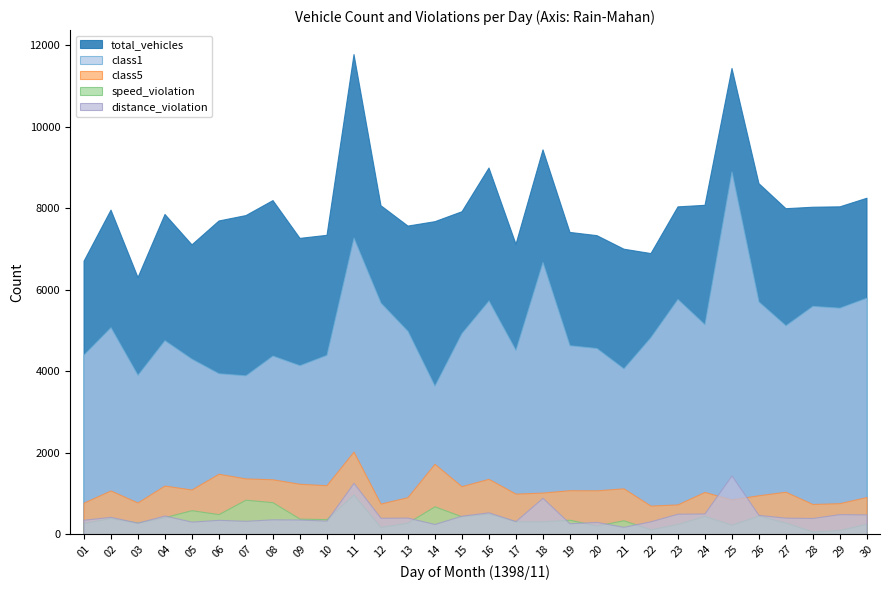

Reading left to right, list all the values displayed in this chart.

total_vehicles: 6714	7969	6313	7862	7116	7702	7835	8203	7275	7350	11789	8077	7577	7685	7929	9003	7131	9449	7421	7342	7009	6902	8049	8087	11449	8619	8004	8040	8050	8261
class1: 4406	5080	3910	4761	4307	3950	3898	4383	4147	4401	7278	5684	4990	3644	4936	5735	4522	6681	4638	4569	4069	4837	5773	5154	8905	5713	5127	5604	5560	5806
class5: 770	1070	775	1191	1094	1481	1367	1346	1235	1200	2024	748	906	1725	1176	1356	993	1019	1077	1074	1123	699	728	1034	851	953	1039	738	759	910
speed_violation: 273	393	280	416	586	489	844	782	380	367	972	175	281	681	436	503	313	312	353	210	338	118	248	445	232	454	284	65	99	255
distance_violation: 352	422	280	455	306	349	326	362	357	331	1257	400	404	248	451	534	319	890	266	298	178	313	500	506	1441	470	403	395	489	483